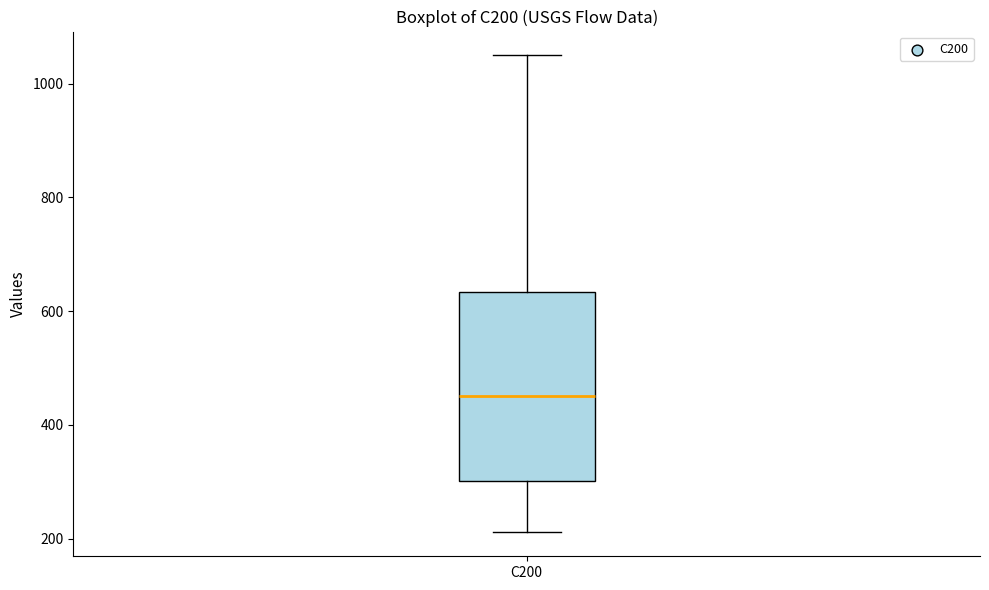

Transcribe this box plot: give where the median line is, the range the box spans, and where the two whiskers end, as read against the y-axis. The values are not printed on the chart, so give them approximately, as read against the axis.

median 460, box 300 to 640, whiskers 220 to 1040